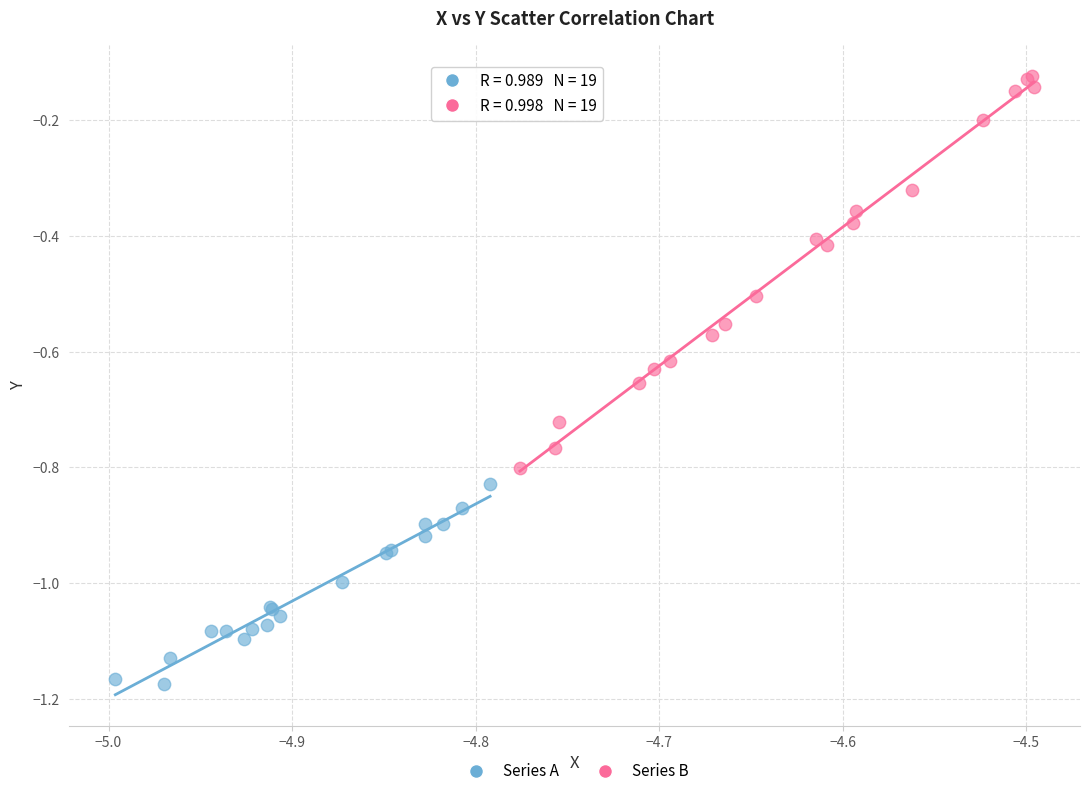

Which series contains the lowest Y value?

Series A